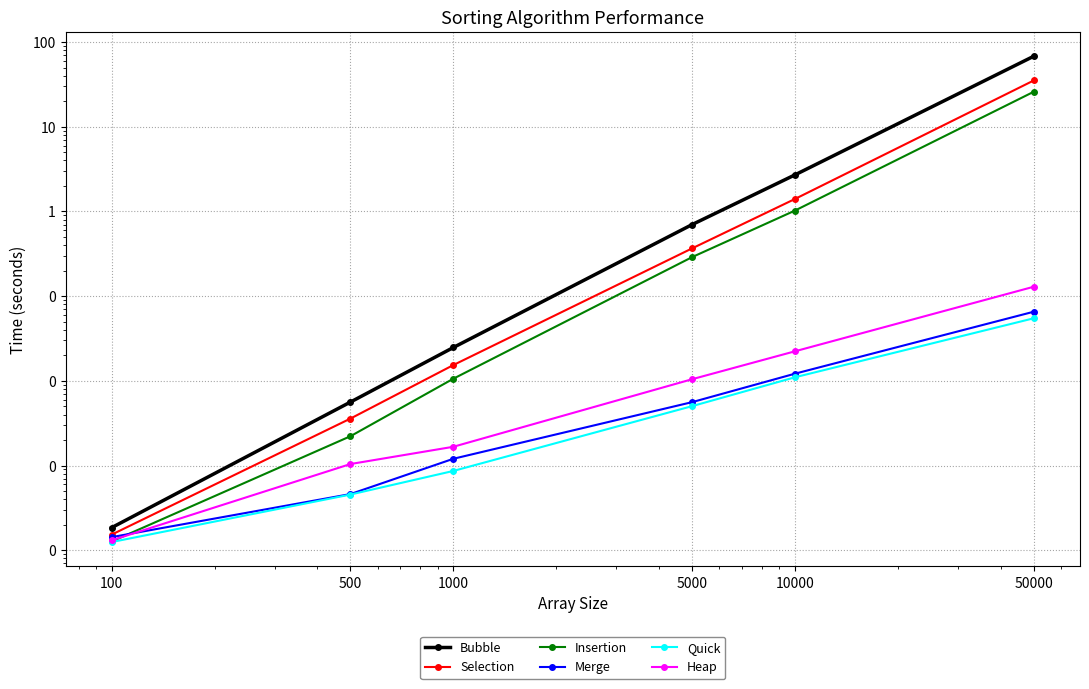

Between which two adjacent categories do Merge and Heap first intersect?

100 and 500